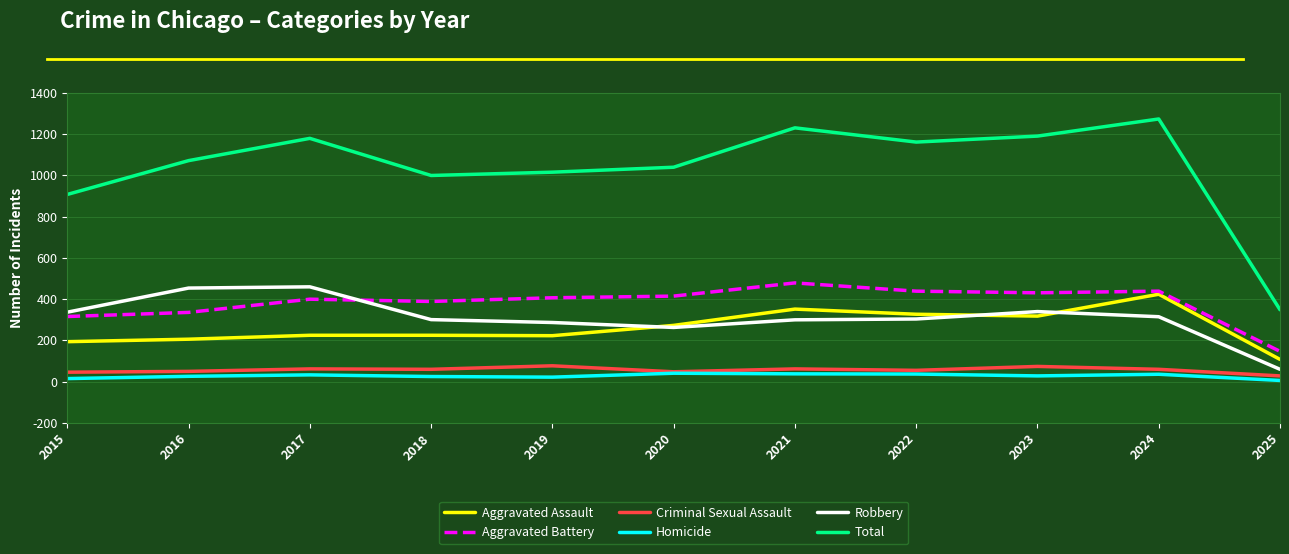

Which series changed the most between 2015 and 2017?

Total